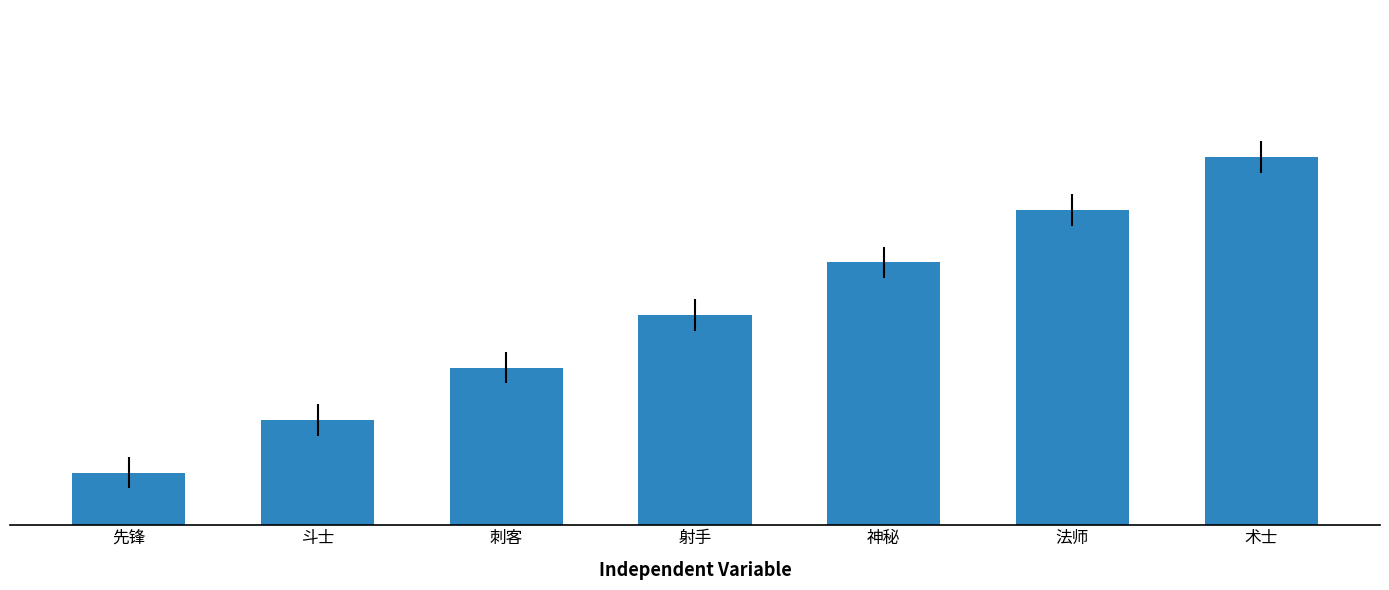

Are the bars horizontal?

No